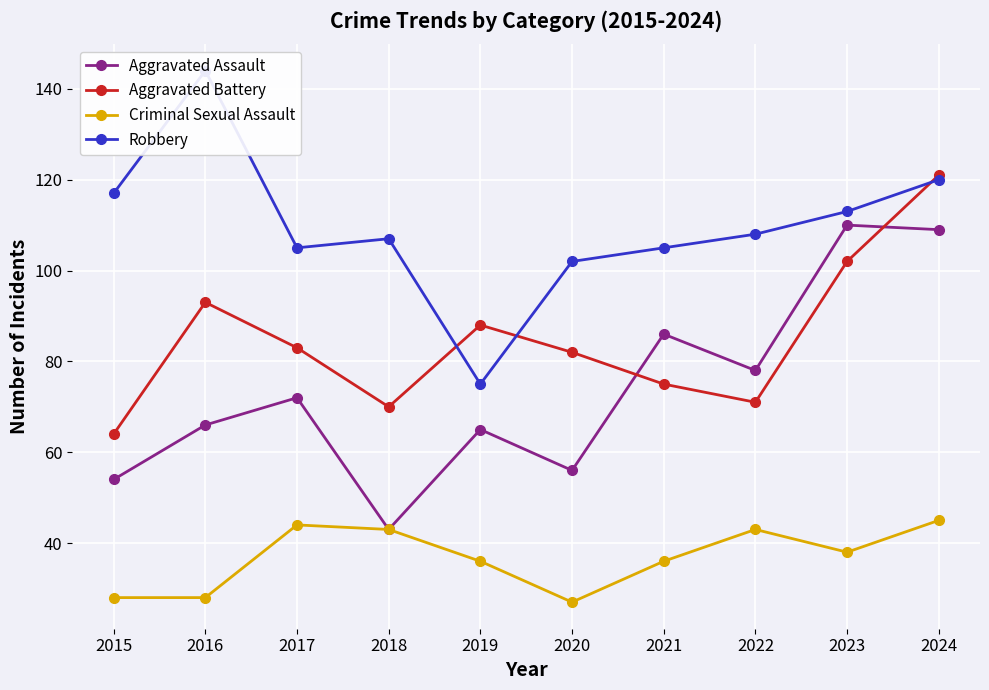

How many lines are shown in the chart?

4